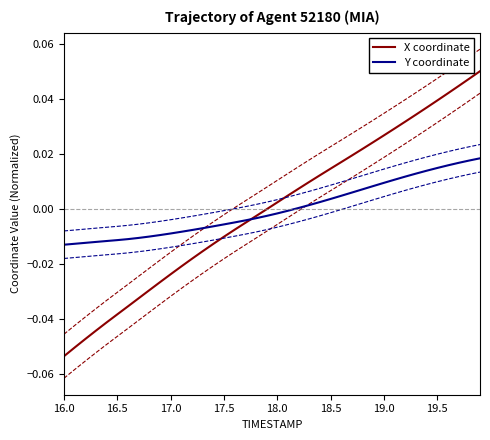

What is the minimum value shown in the chart?

-0.1